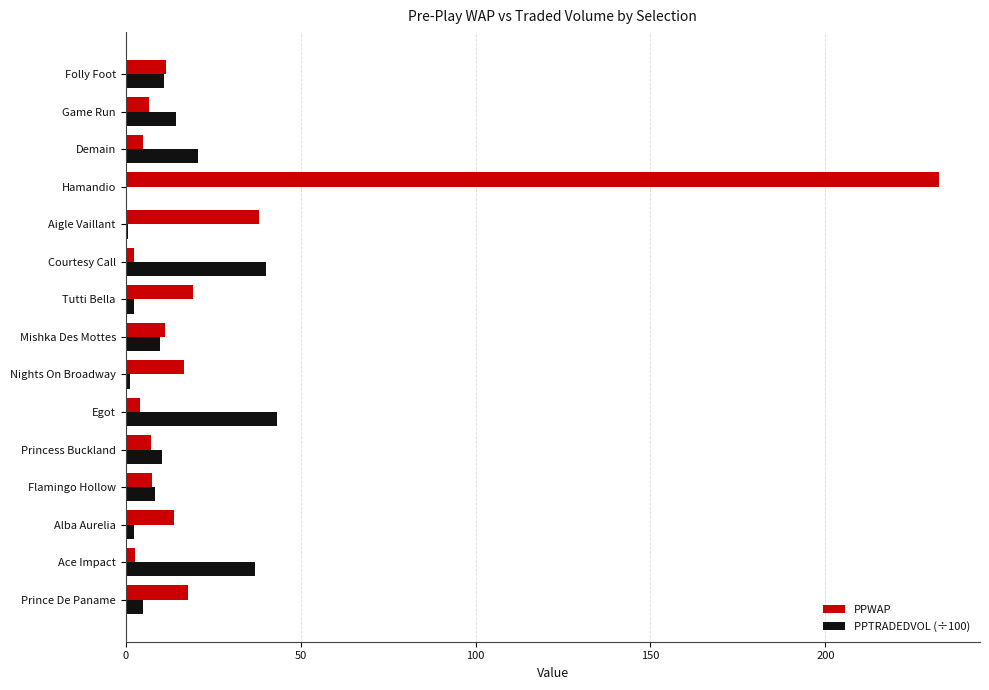

Which label corresponds to the largest value in the chart?

Hamandio